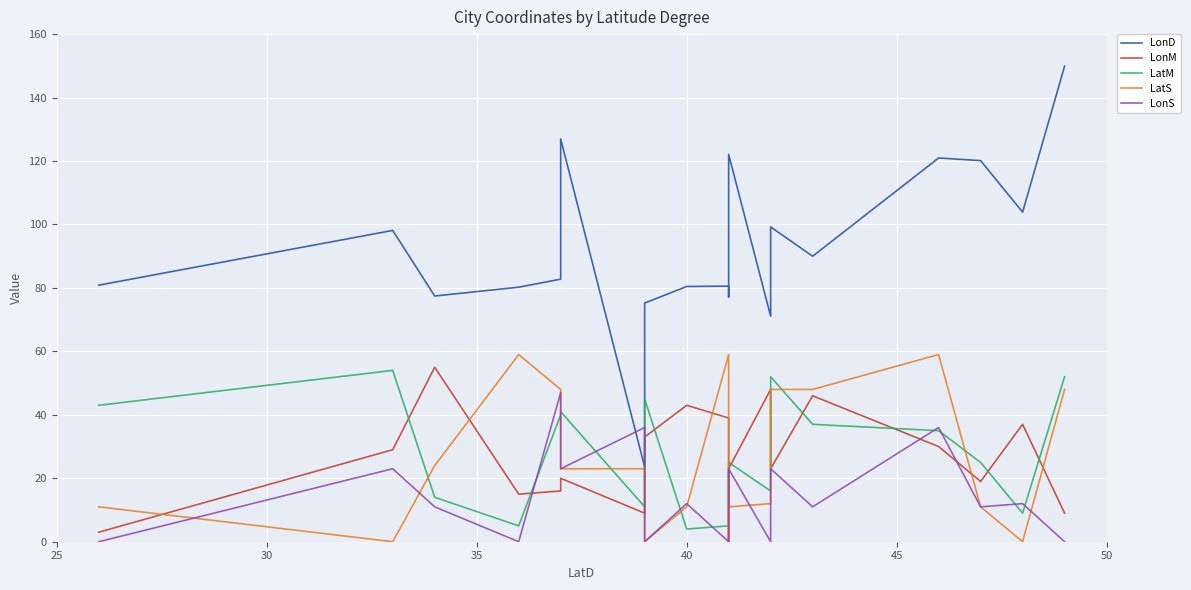

Rank the series by their maximum value, from lowest to highest.

LonS, LatM, LonM, LatS, LonD